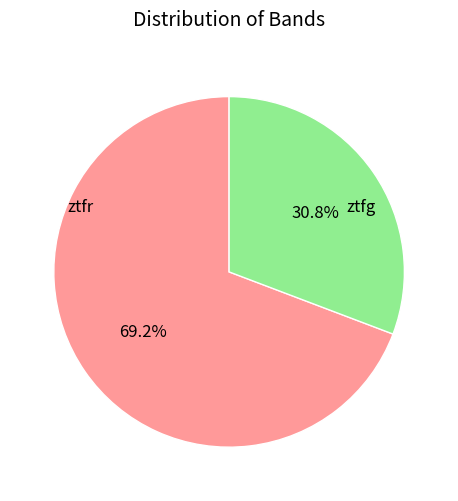

True or false: ztfg accounts for 31% of the total.

True